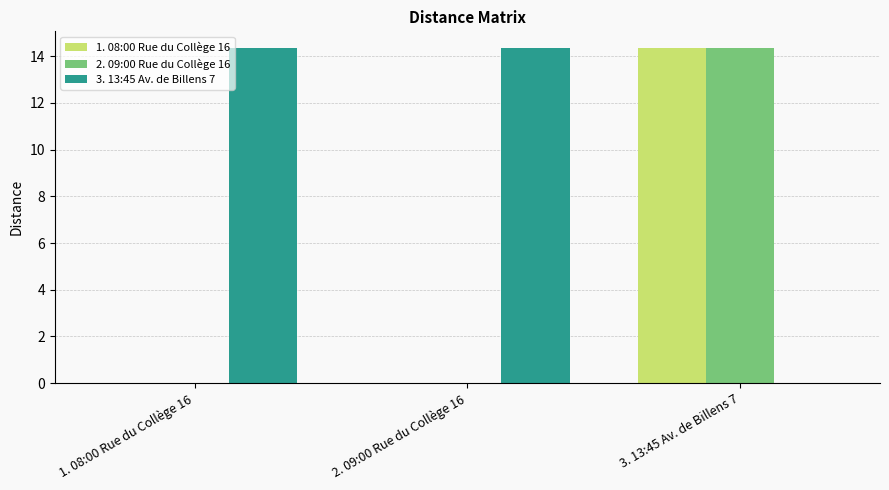

How many distinct data groups are displayed?

3